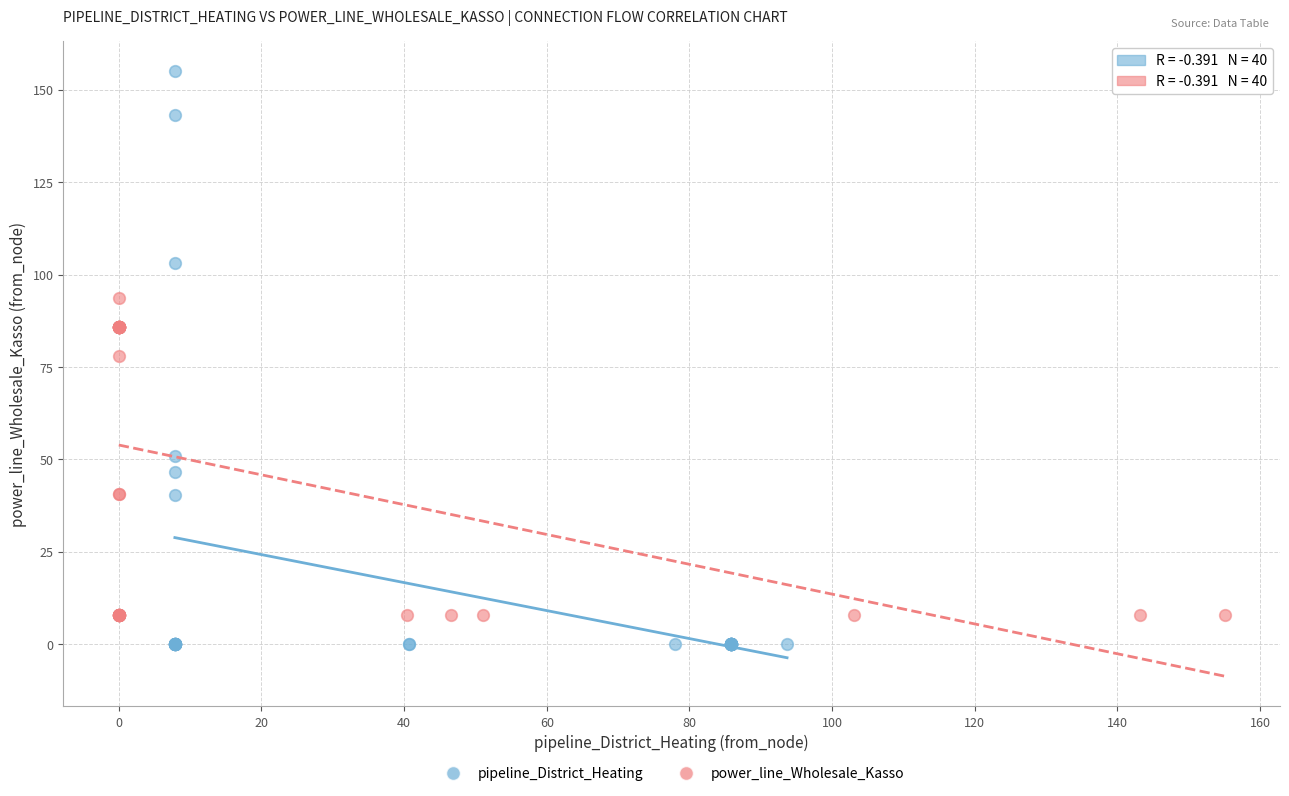

Which series reaches the minimum Y coordinate?

pipeline_District_Heating